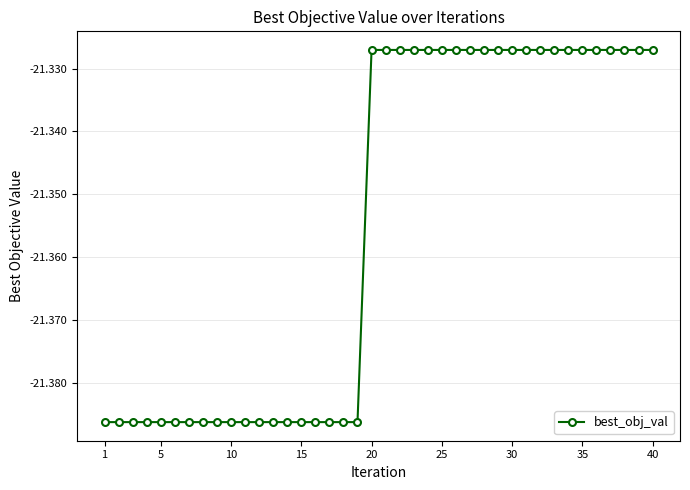

How many data points does each series have?

40